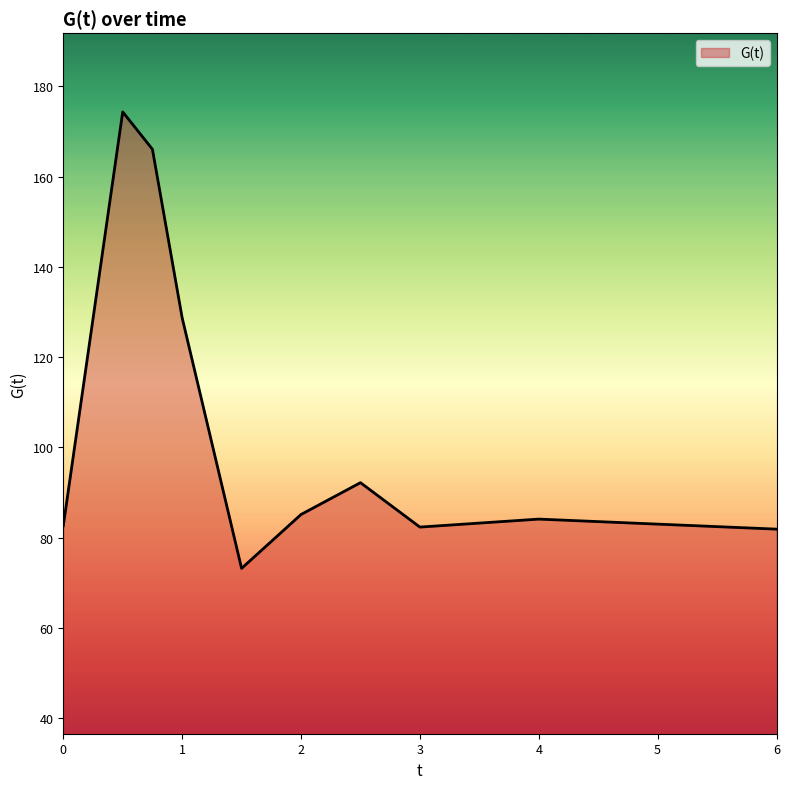

What is the minimum value shown in the chart?

73.2